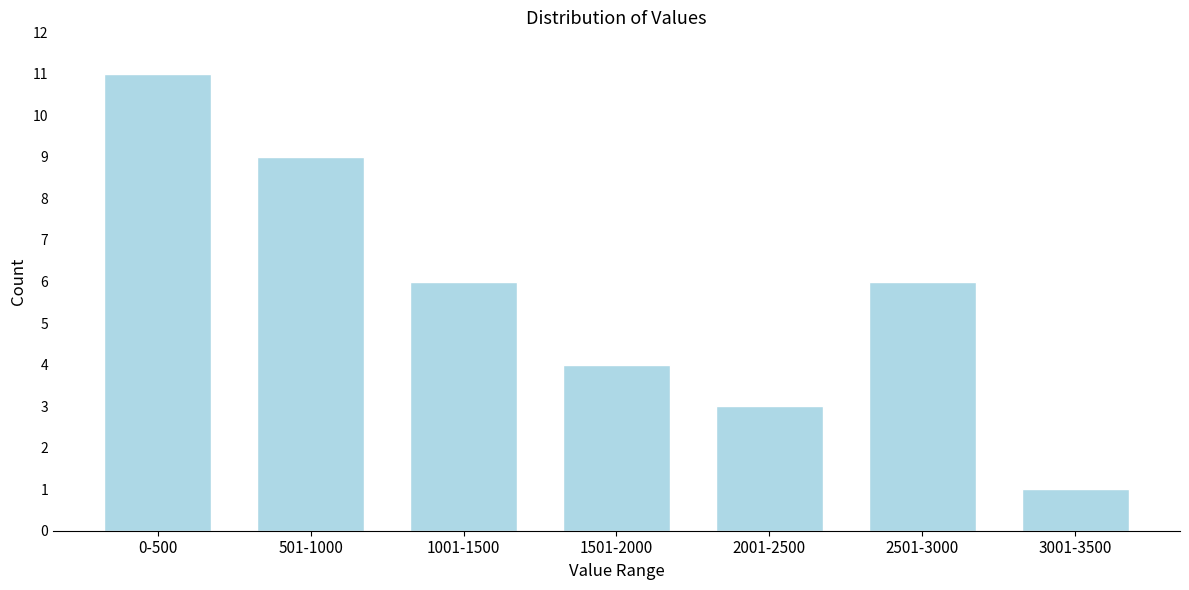

Reading left to right, list all the values displayed in this chart.

11	9	6	4	3	6	1